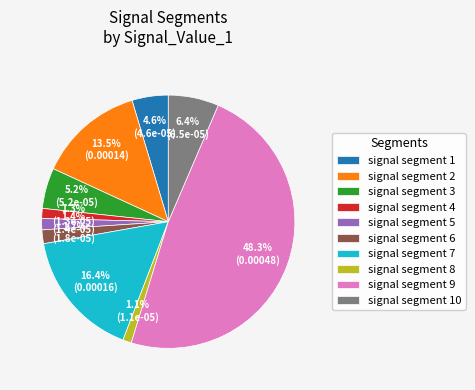

To the nearest percent, what is the difference between the largest and smallest slice percentages?

47%